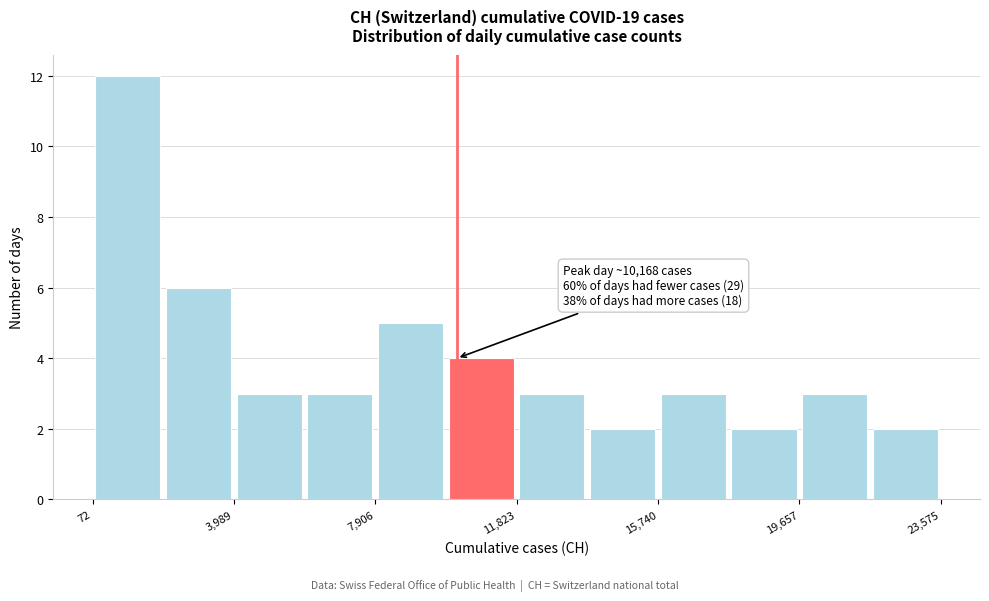

Read against the x-axis, roughly where is the centre of the tallest bar?

1000